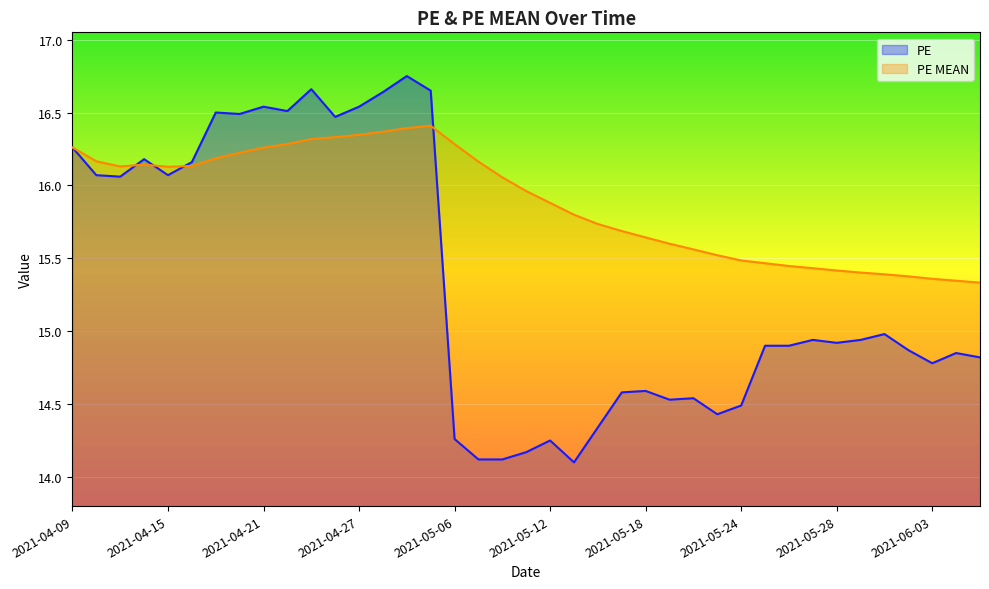

At 2021-04-29, list the series in order from smallest to largest.

PE MEAN, PE